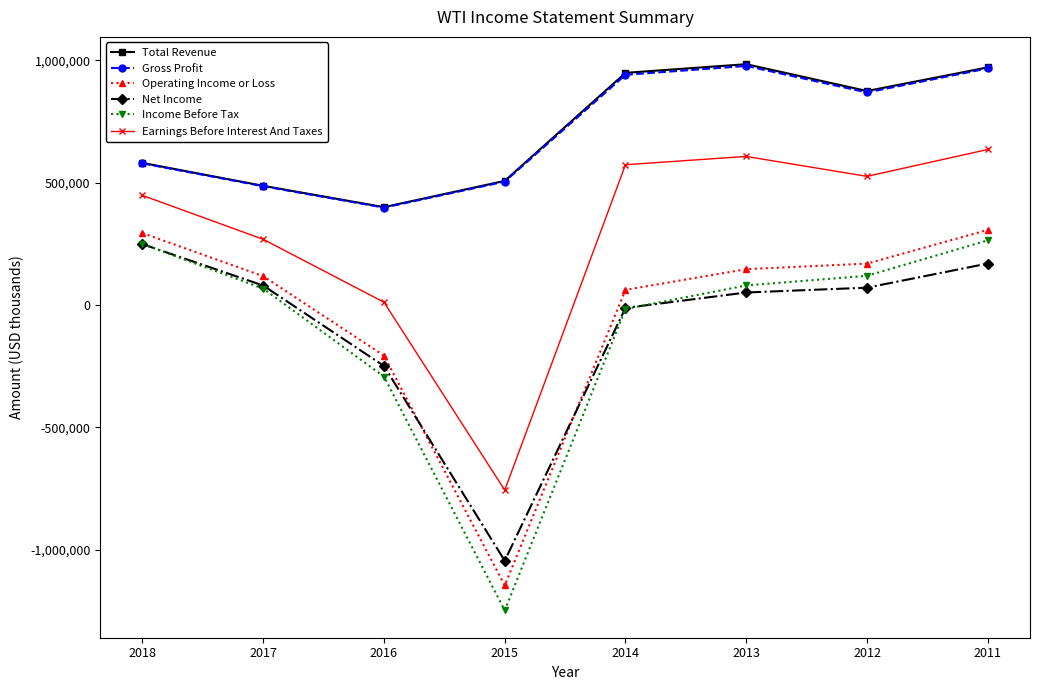

True or false: Gross Profit has more than 0 interior local peaks.

True